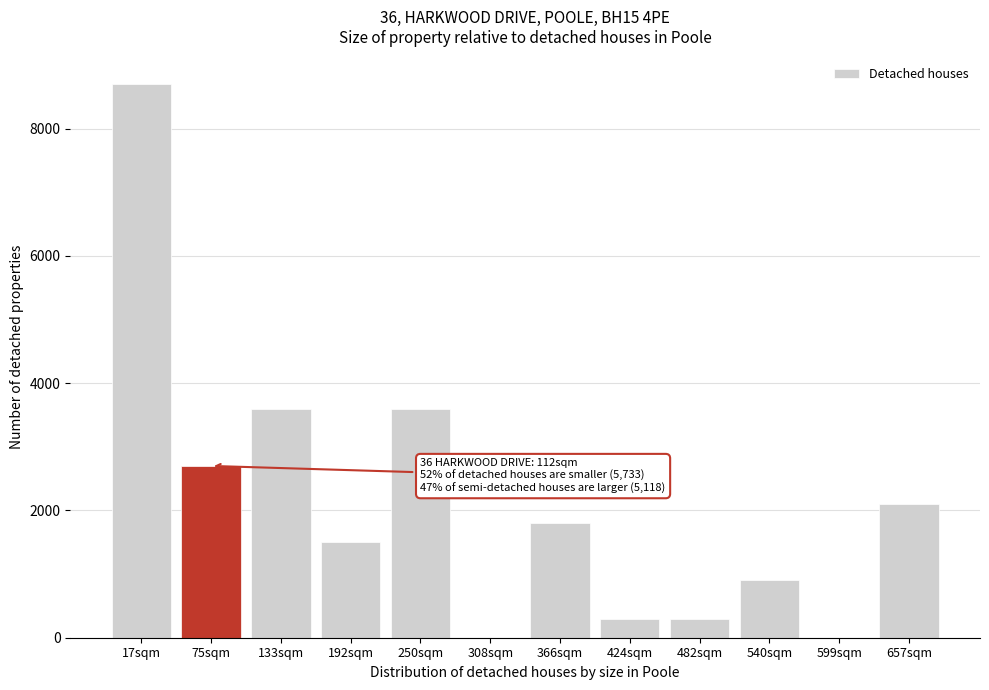

Reading right to left, what are all the values shown in this chart?

657sqm=2100	599sqm=0	540sqm=900	482sqm=300	424sqm=300	366sqm=1800	308sqm=0	250sqm=3600	192sqm=1500	133sqm=3600	75sqm=2700	17sqm=8700